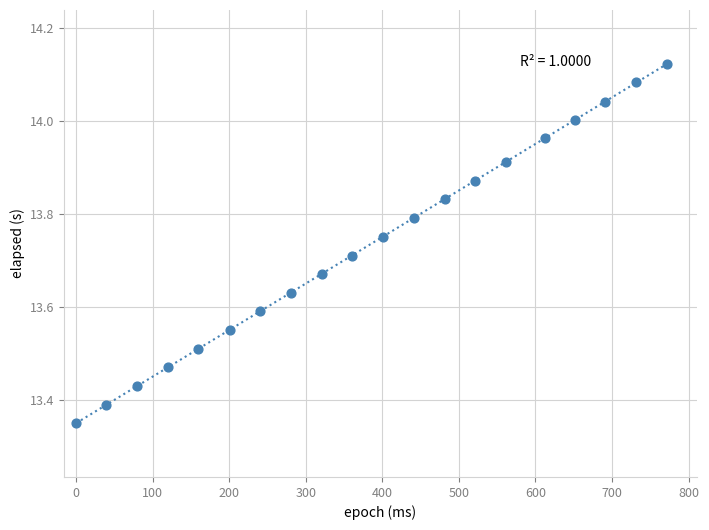

What is the range of Y values (max minus min)?

0.8